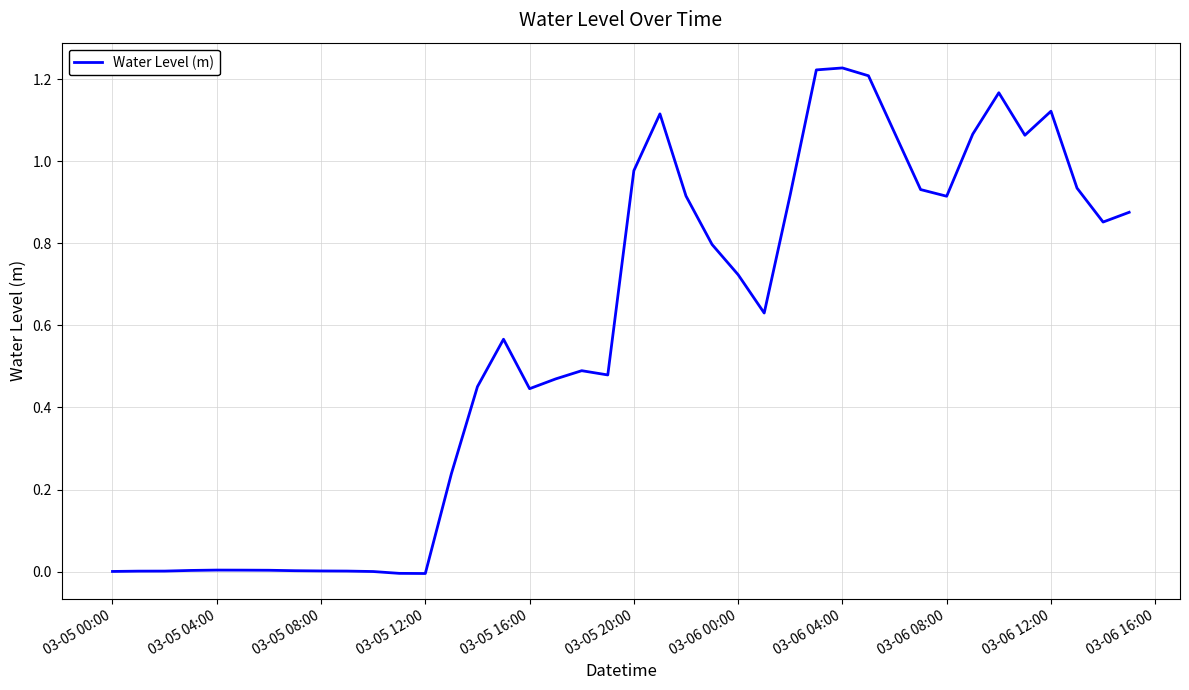

How many lines are shown in the chart?

1